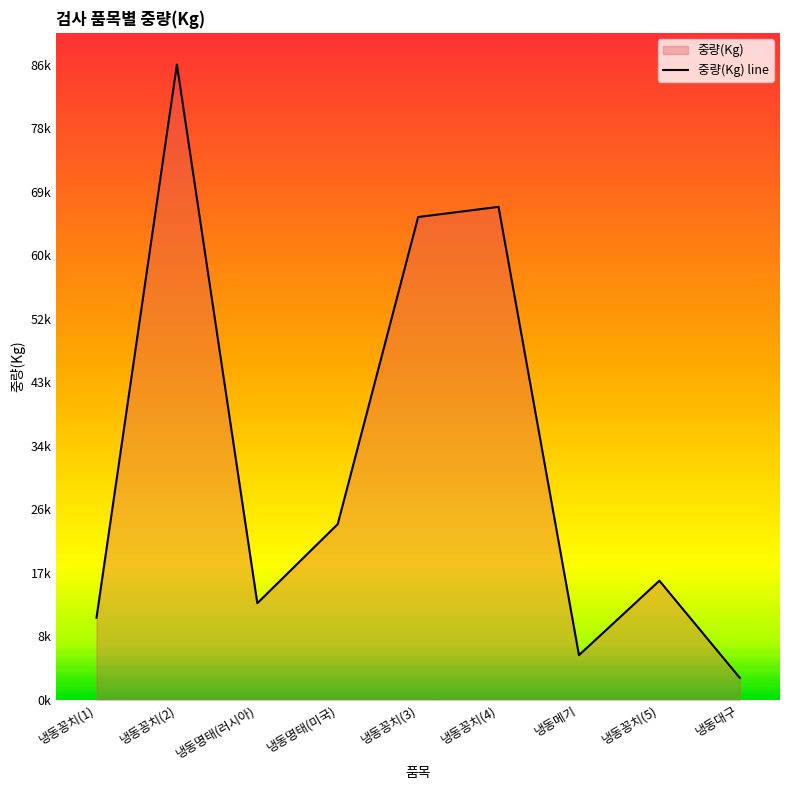

What is the difference between the maximum and second lowest values?

80650